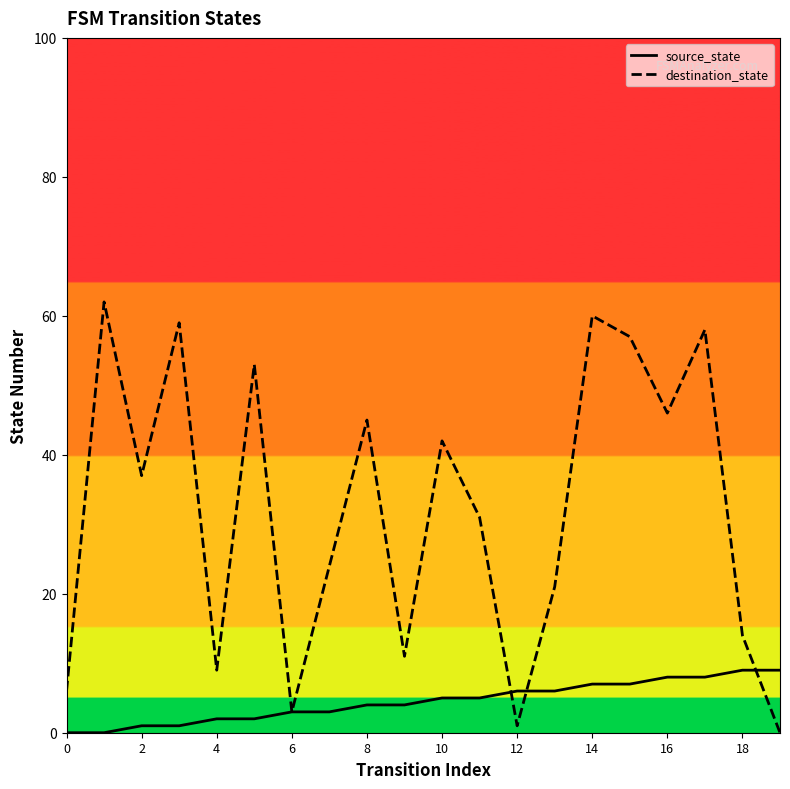

Reading left to right, extract all data points from this chart.

source_state: 0	0	1	1	2	2	3	3	4	4	5	5	6	6	7	7	8	8	9	9
destination_state: 6	62	37	59	9	53	3	24	45	11	42	31	1	21	60	57	46	58	14	0